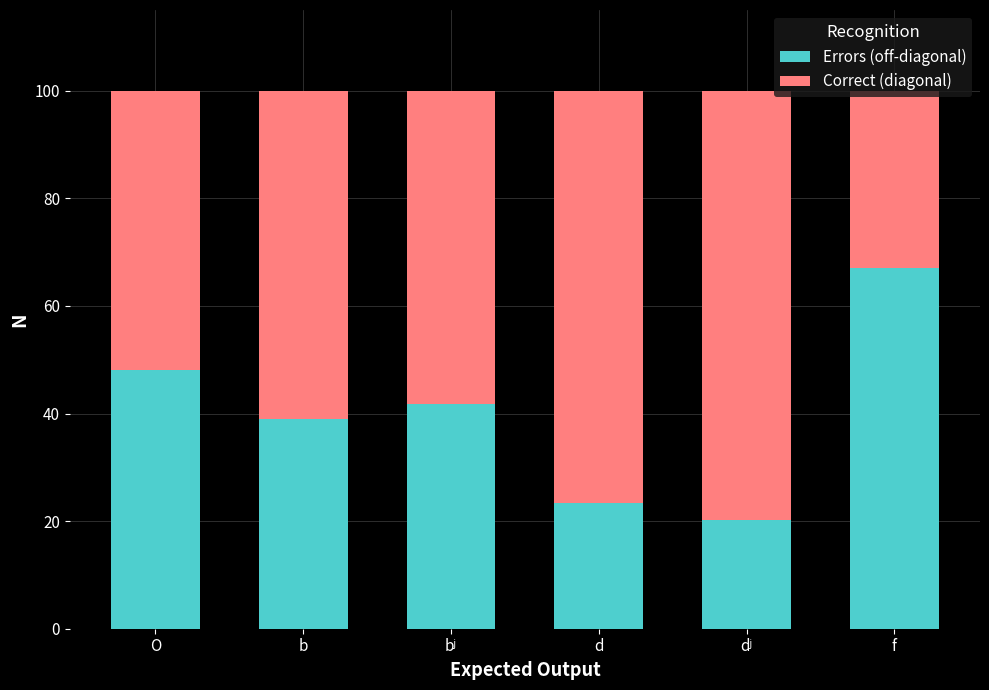

What is the lowest value of the Errors (off-diagonal) series?

20.2